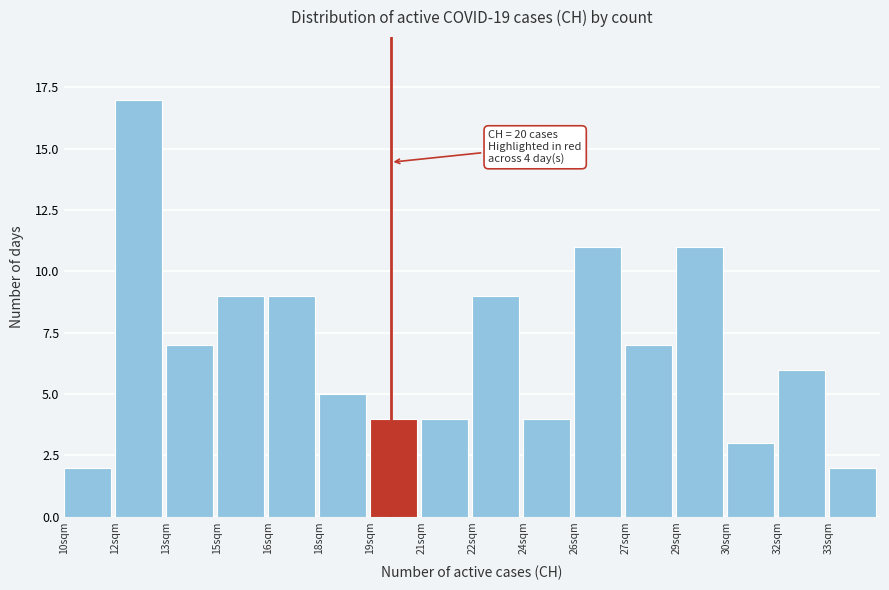

Reading left to right, extract all data points from this chart.

2	17	7	9	9	5	4	4	9	4	11	7	11	3	6	2